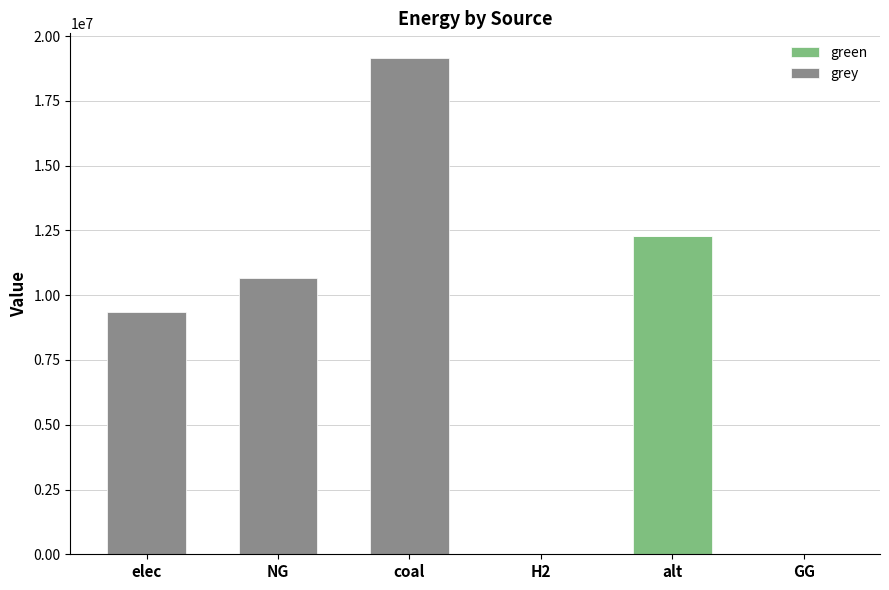

Does the chart contain stacked bars?

Yes